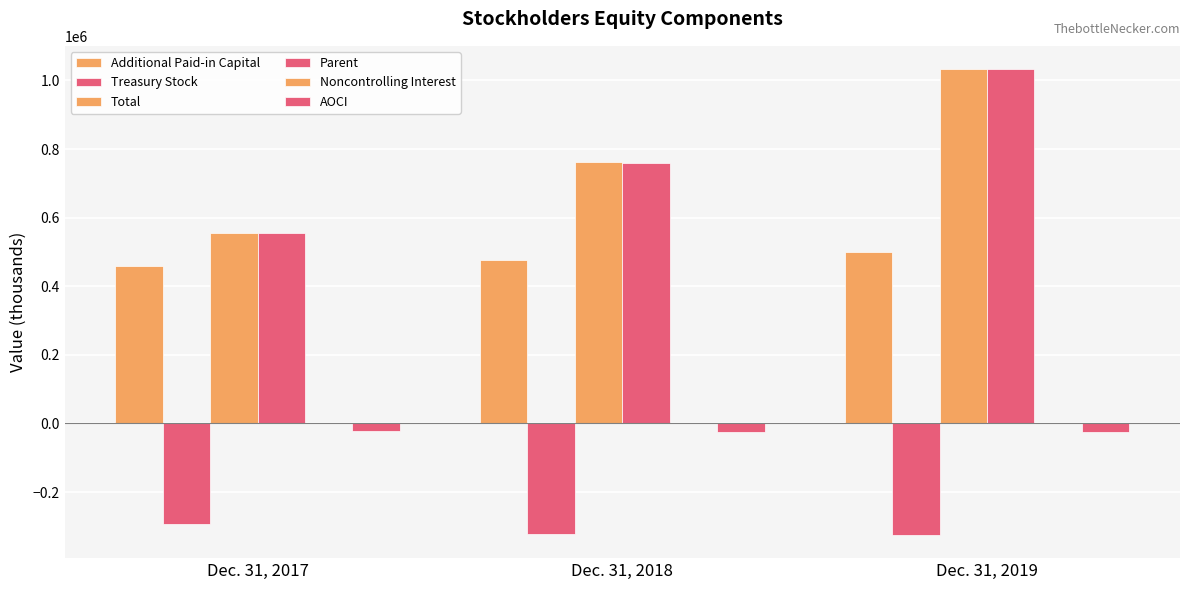

What is the sum of all Treasury Stock values?

-940029